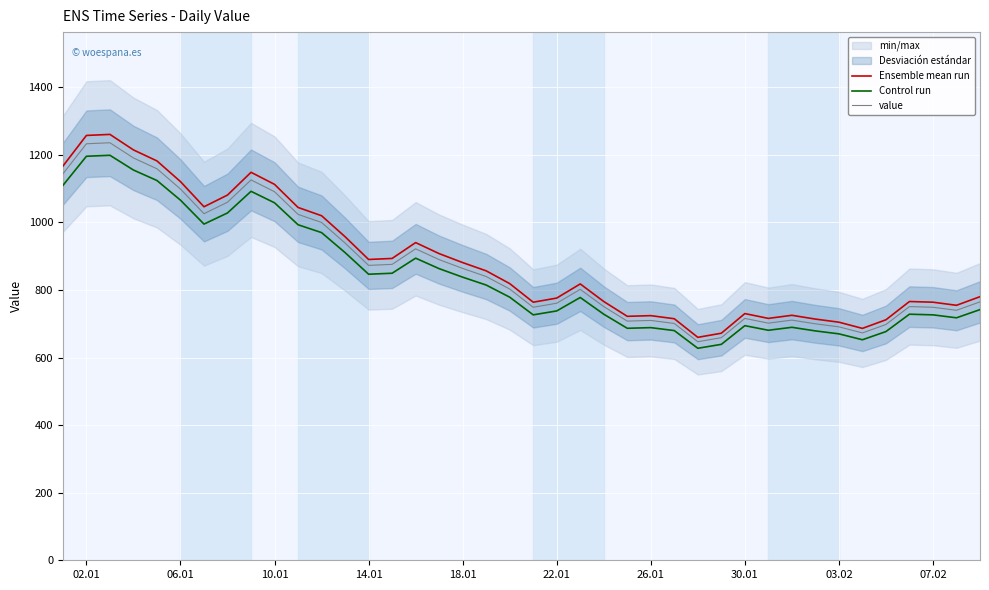

What is the lowest value of the Control run series?

627.6